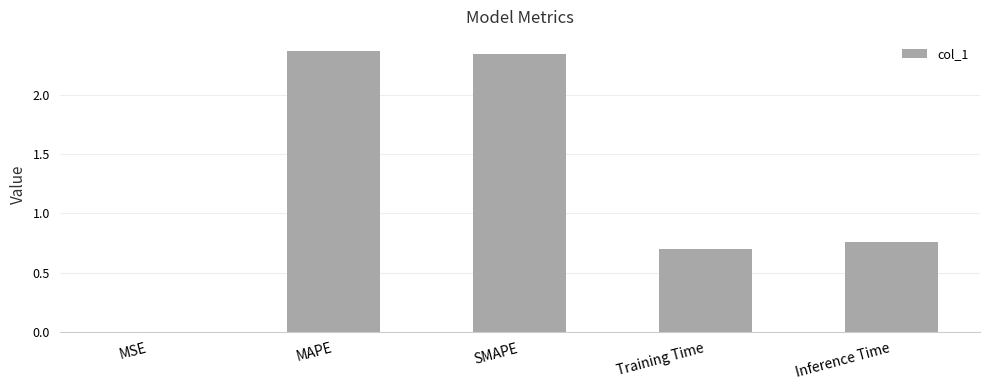

What is the sum of all values?

6.2